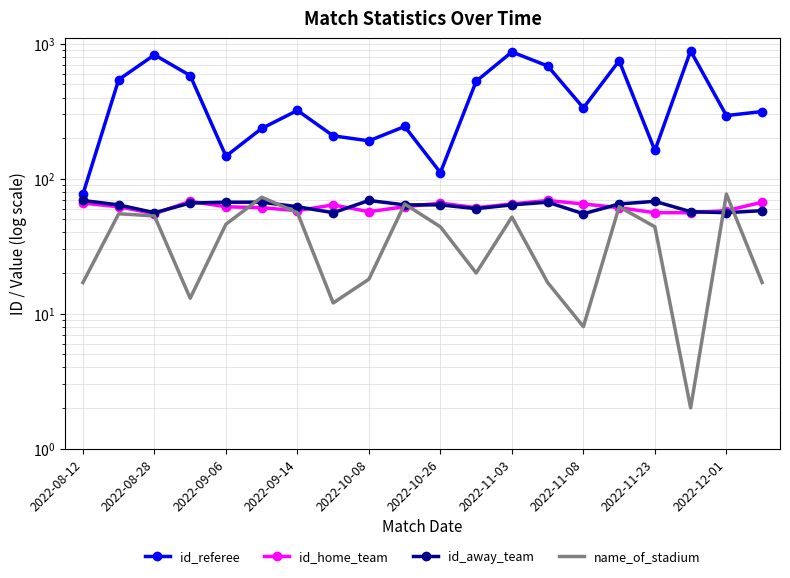

At 17, list the series in order from largest to smallest.

id_referee, id_away_team, id_home_team, name_of_stadium